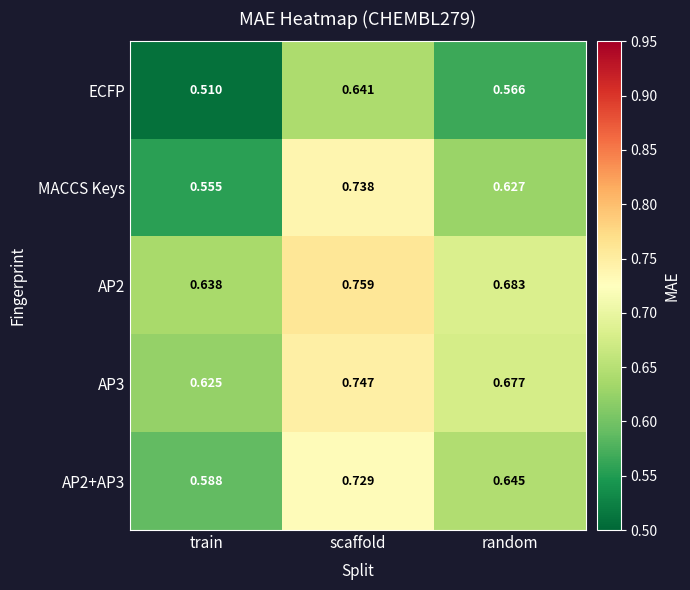

Between scaffold and random, which series saw the biggest shift?

MACCS Keys